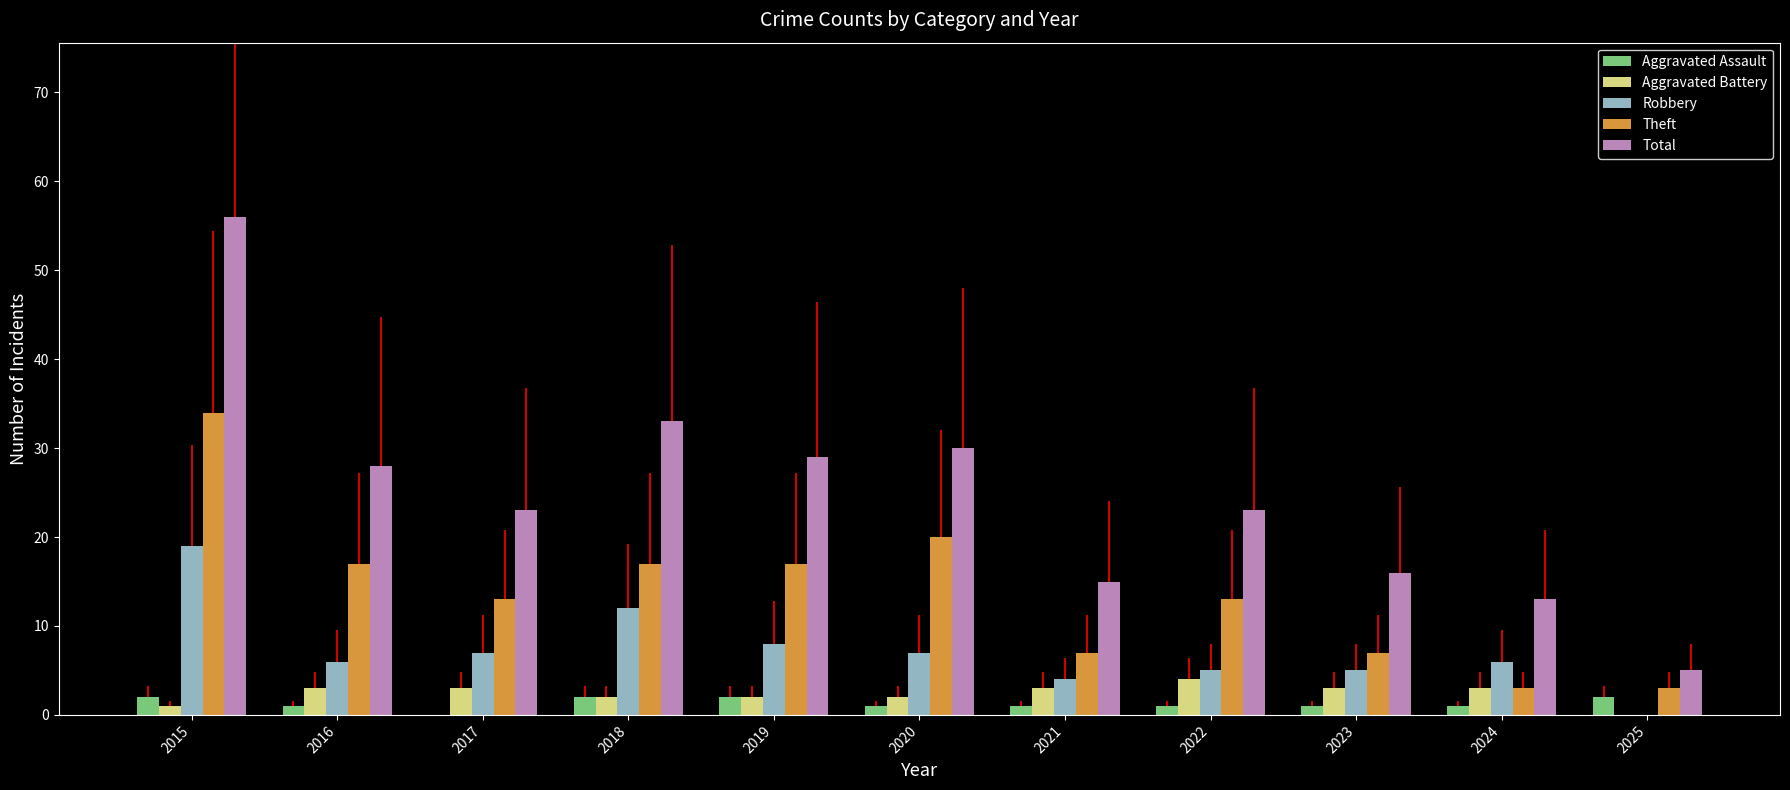

Reading left to right, extract all data points from this chart.

Aggravated Assault: 2015=2	2016=1	2017=0	2018=2	2019=2	2020=1	2021=1	2022=1	2023=1	2024=1	2025=2
Aggravated Battery: 2015=1	2016=3	2017=3	2018=2	2019=2	2020=2	2021=3	2022=4	2023=3	2024=3	2025=0
Robbery: 2015=19	2016=6	2017=7	2018=12	2019=8	2020=7	2021=4	2022=5	2023=5	2024=6	2025=0
Theft: 2015=34	2016=17	2017=13	2018=17	2019=17	2020=20	2021=7	2022=13	2023=7	2024=3	2025=3
Total: 2015=56	2016=28	2017=23	2018=33	2019=29	2020=30	2021=15	2022=23	2023=16	2024=13	2025=5